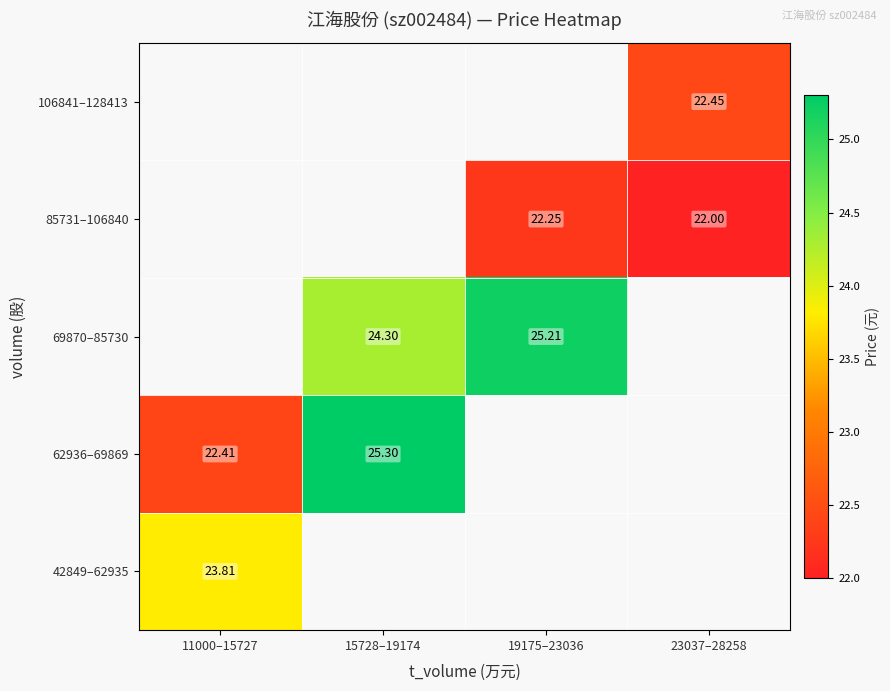

Rank the categories by 62936–69869 value from lowest to highest.

11000–15727, 15728–19174, 19175–23036, 23037–28258